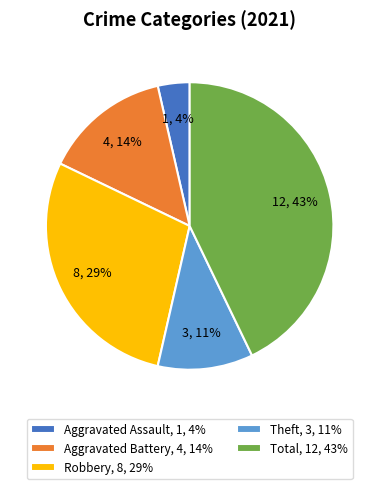

What percentage is the Theft, 3, 11% slice, to the nearest percent?

11%